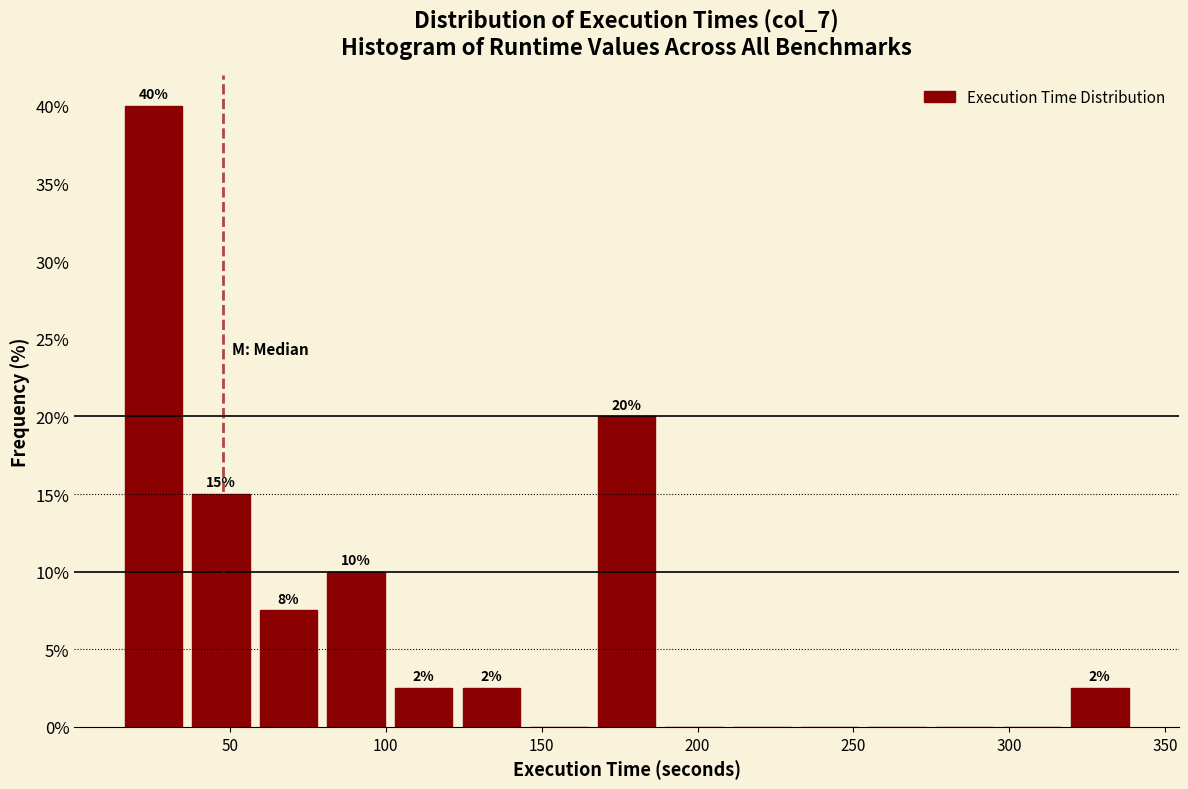

Which range on the x-axis has the tallest bar?

15 to 35